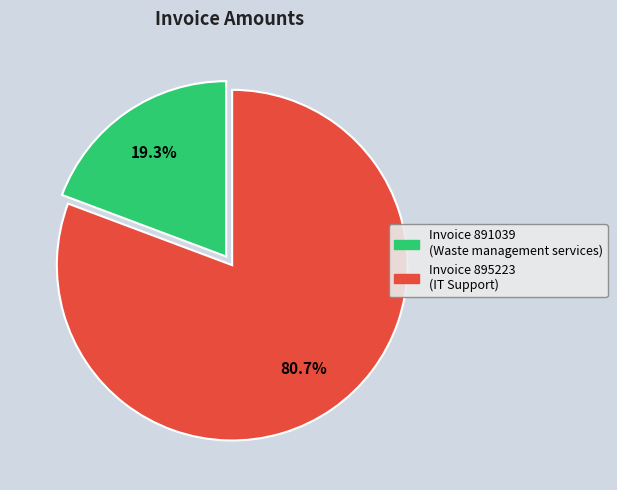

Does any single category account for the majority?

Yes